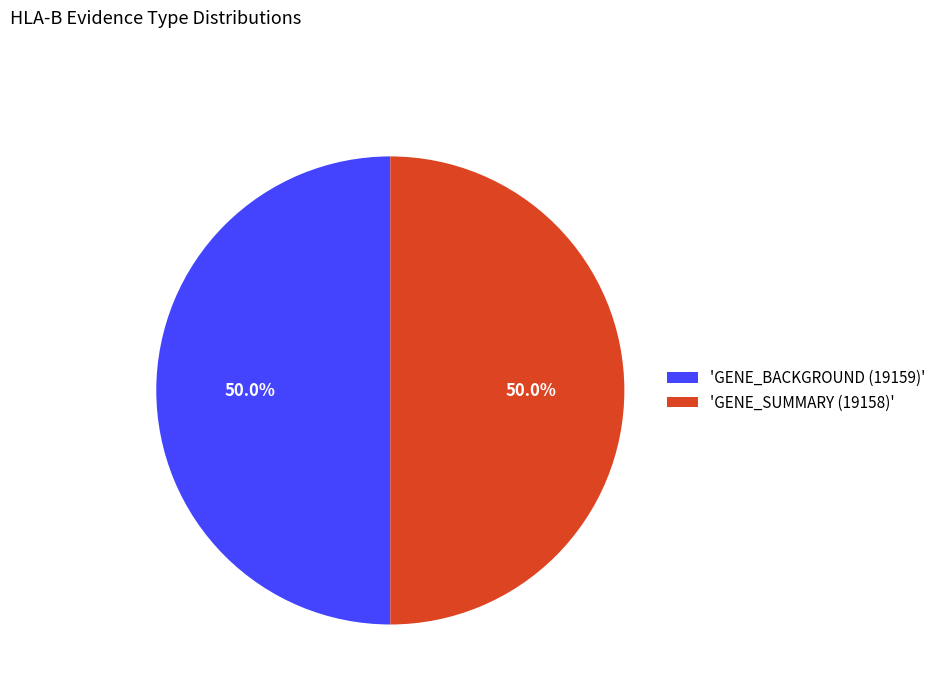

What is the ratio of the value at 'GENE_BACKGROUND (19159)' to the value at 'GENE_SUMMARY (19158)'?

1.0